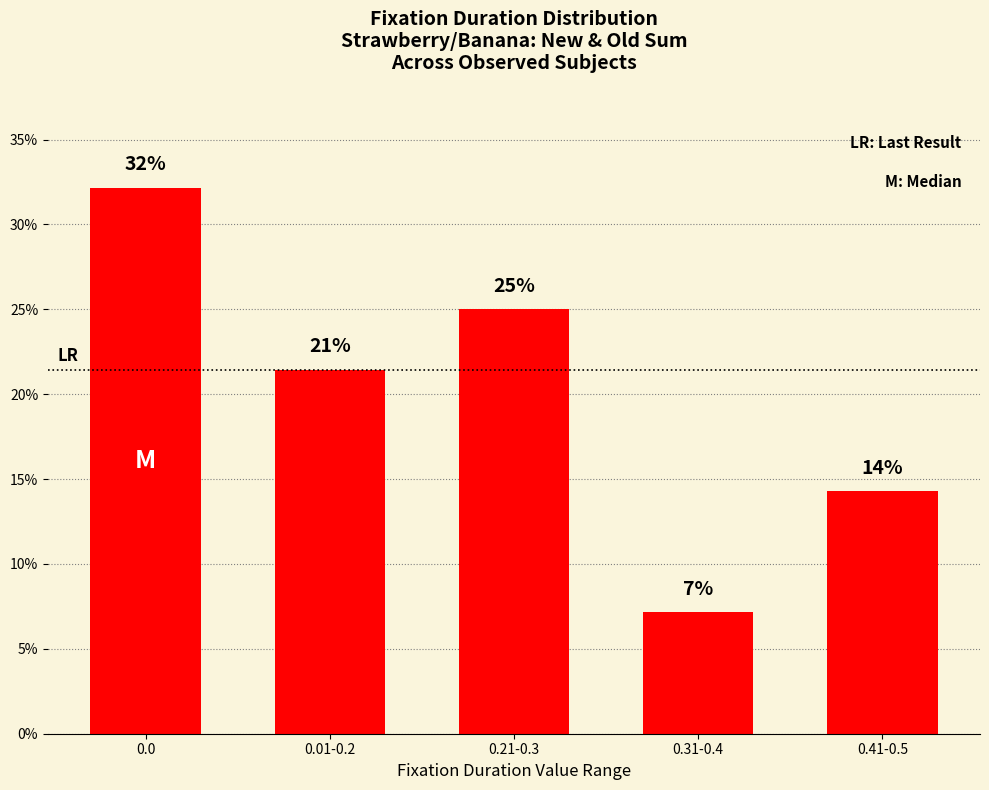

Does the chart contain stacked bars?

No